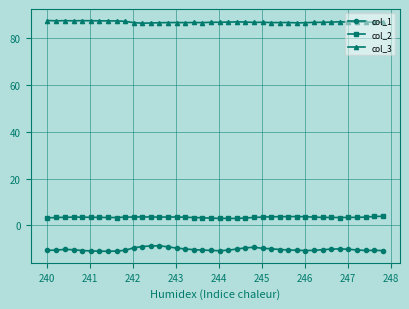

Which series has the widest spread of values?

col_1